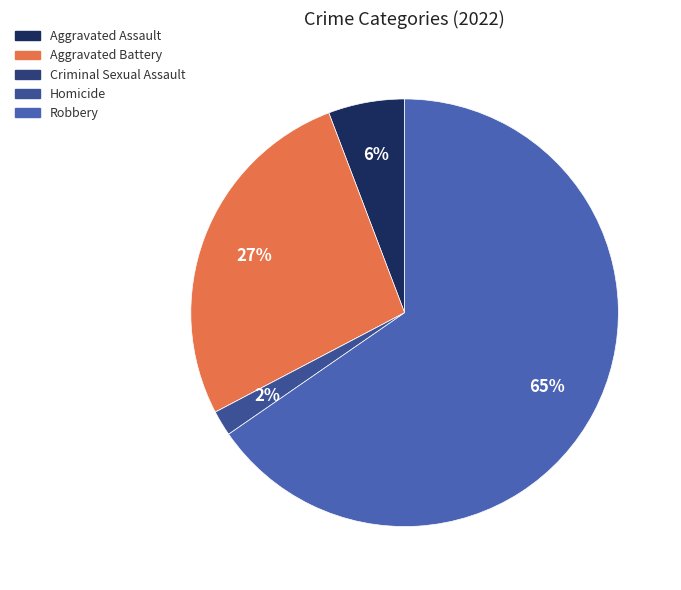

To the nearest percent, what is the difference between the largest and smallest slice percentages?

65%